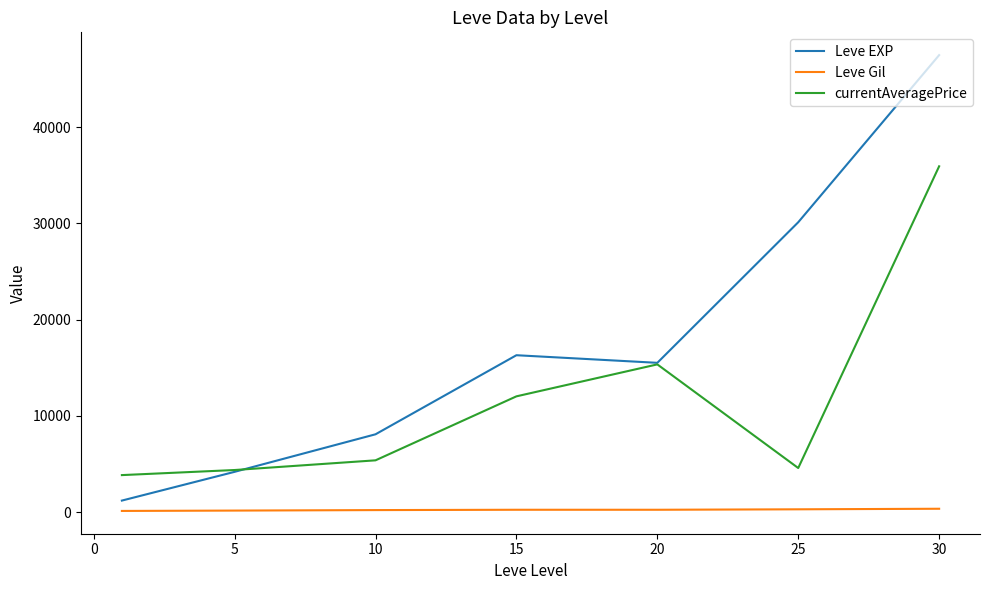

True or false: Leve Gil and currentAveragePrice intersect in this chart.

False